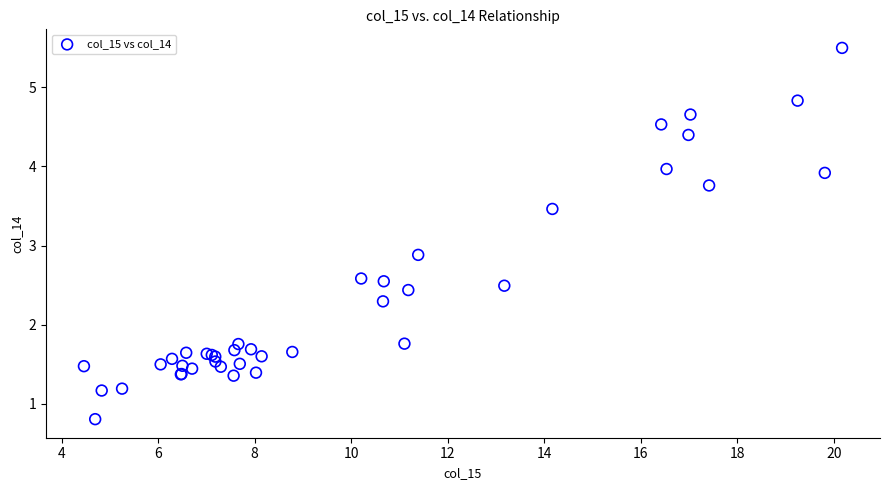

What Y value in the scatter plot is closest to 3?

2.9